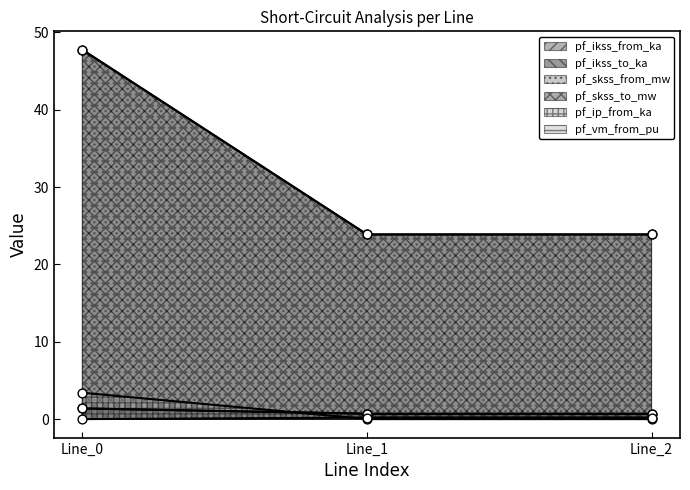

What are all the series names shown in the legend?

pf_ikss_from_ka, pf_ikss_to_ka, pf_skss_from_mw, pf_skss_to_mw, pf_ip_from_ka, pf_vm_from_pu